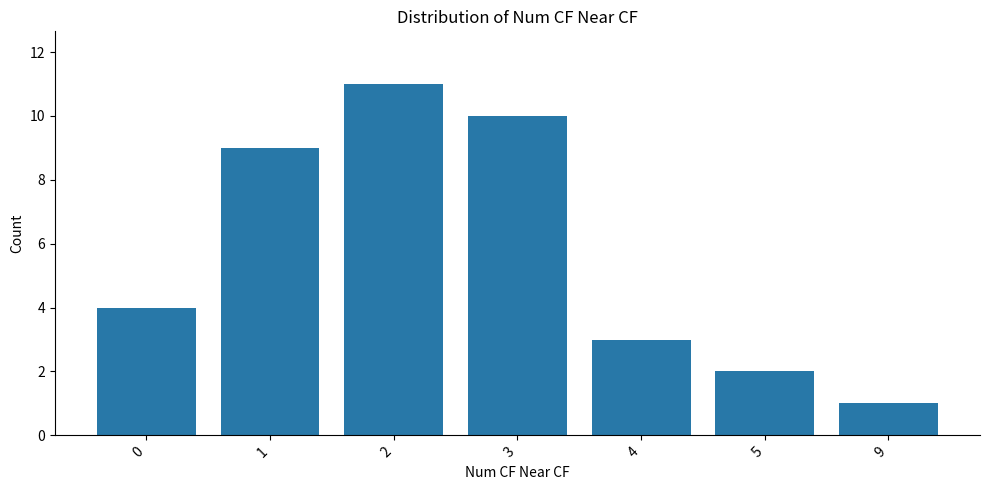

What is the average value?

6